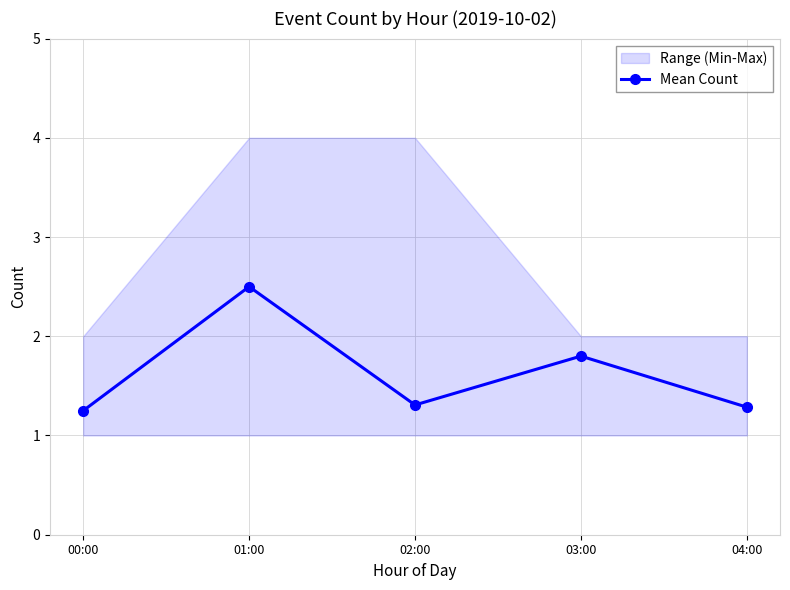

Does the chart display data point markers on the line(s)?

Yes